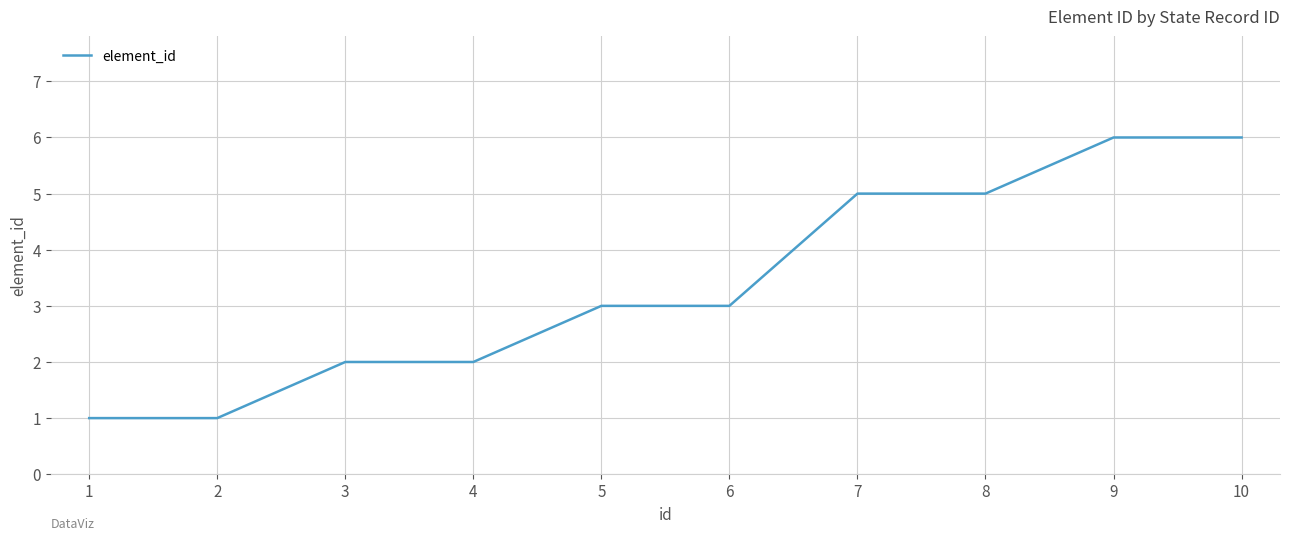

Reading left to right, extract all data points from this chart.

1	1	2	2	3	3	5	5	6	6